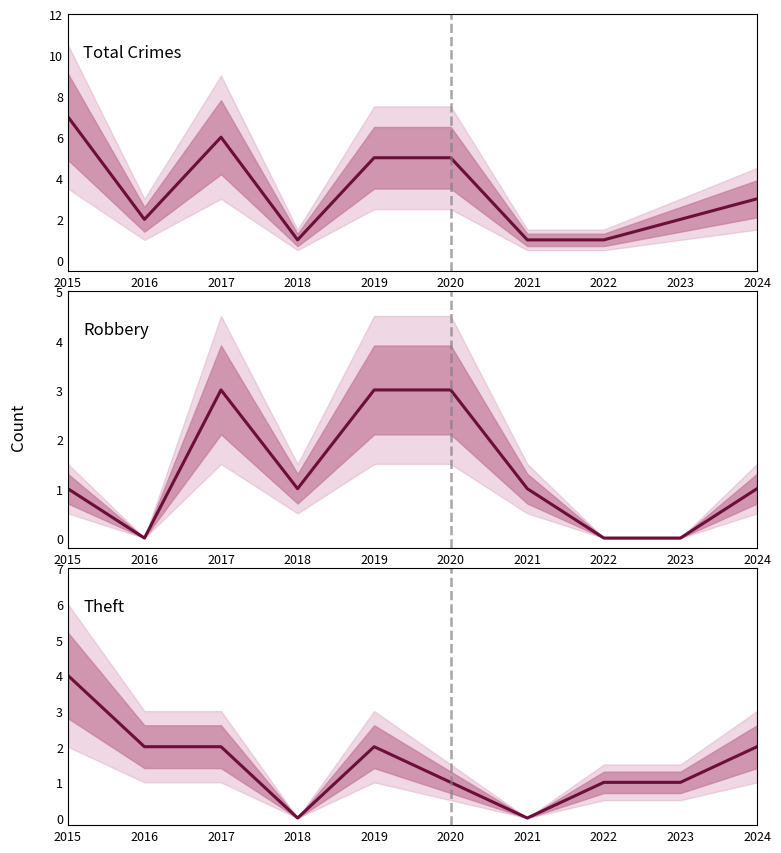

Where is the first local minimum for Theft?

2018